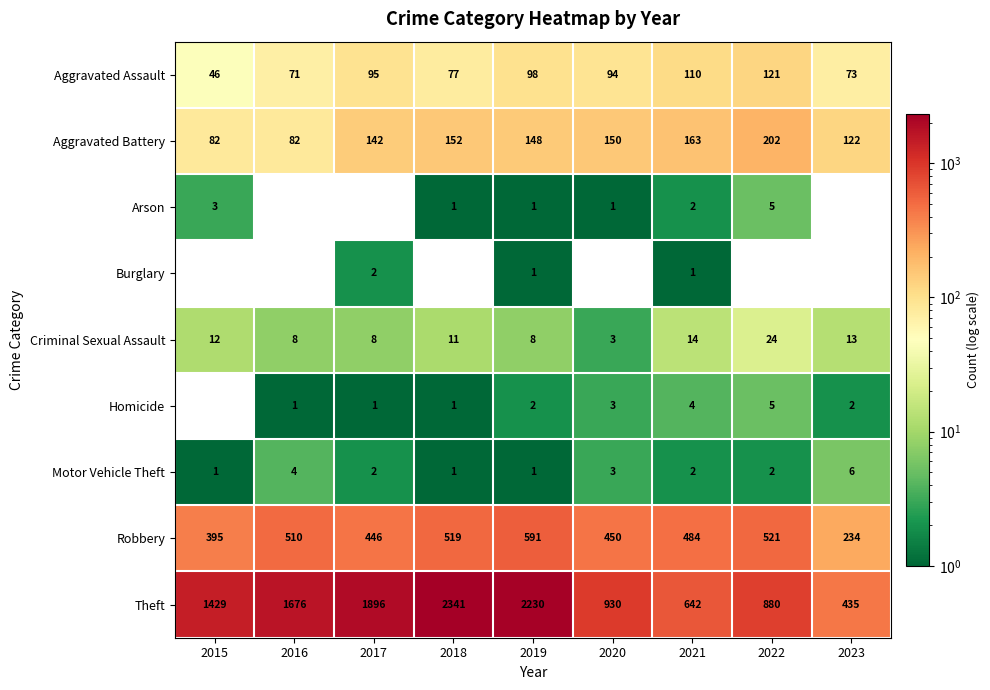

What is the sum of all Aggravated Assault values?

785